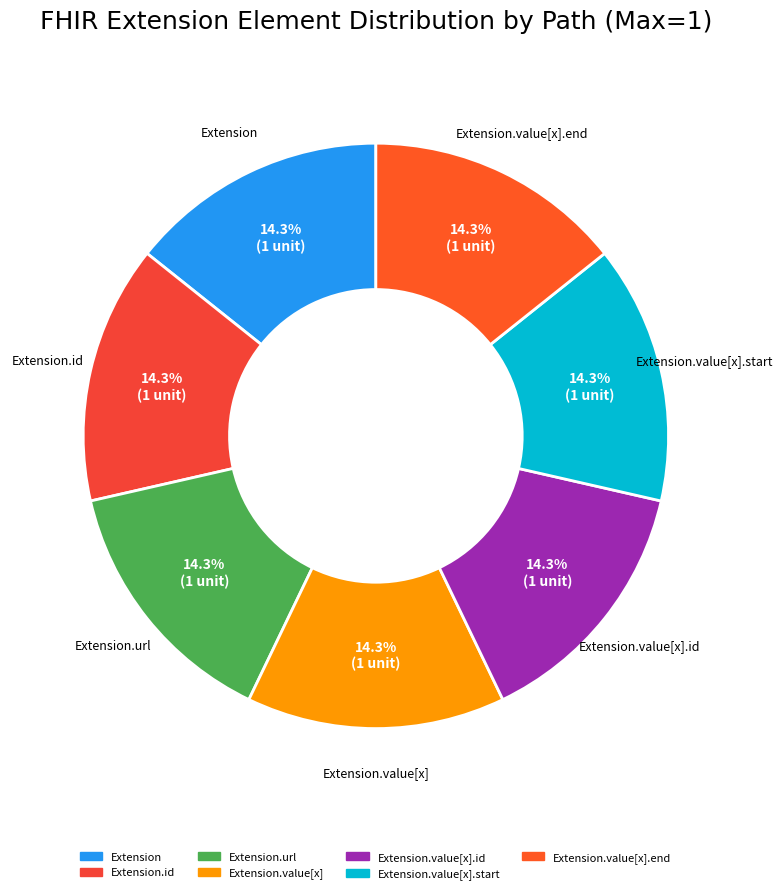

Which category has the smallest portion of the pie?

Extension